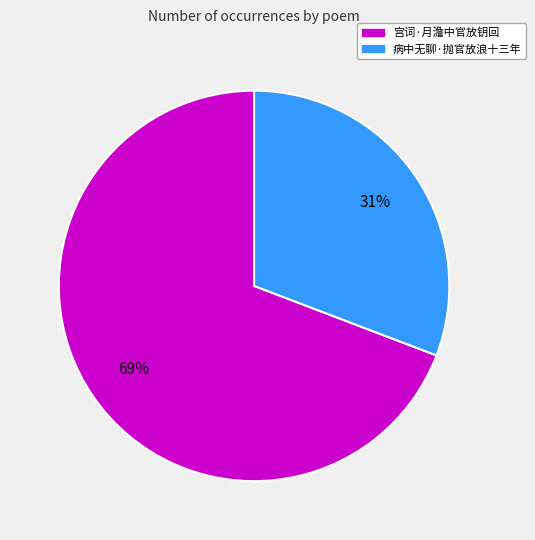

To the nearest percent, what is the difference between the 病中无聊·抛官放浪十三年 and 宫词·月澹中官放钥回 slice percentages?

38%